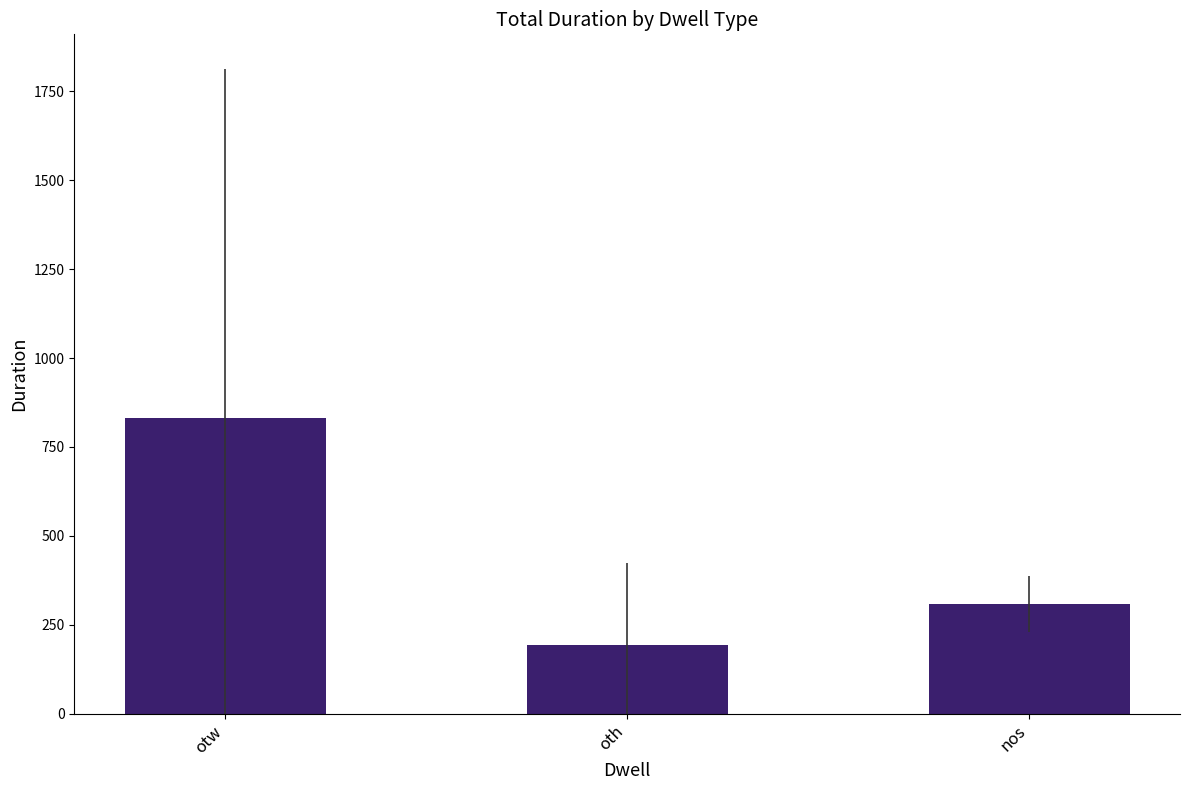

What is the change in value from otw to nos?

-522.0